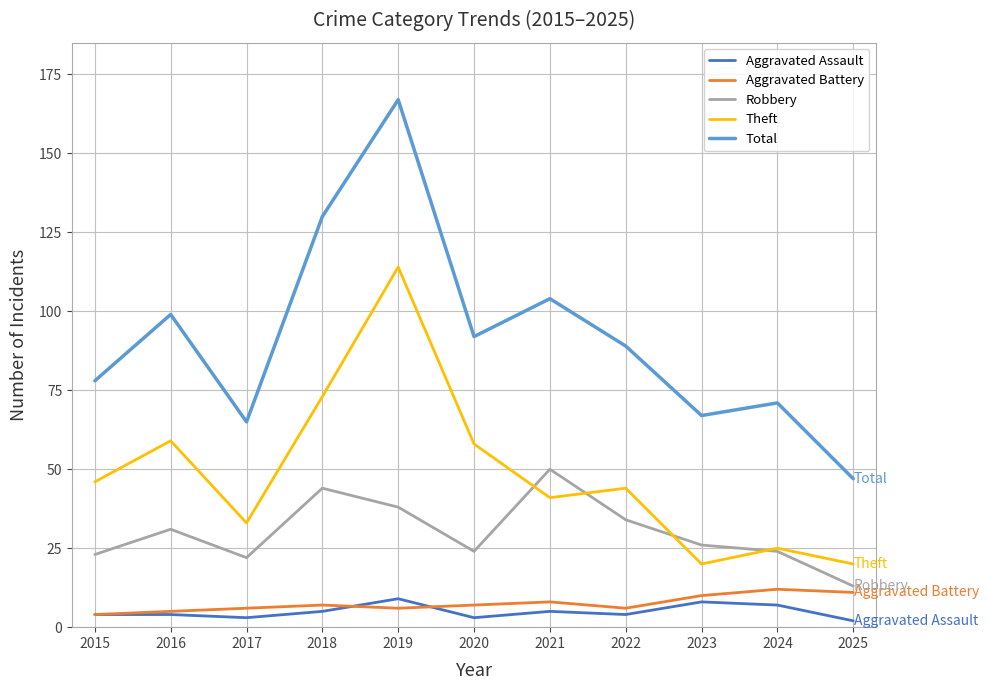

Where is the first local minimum for Robbery?

2017